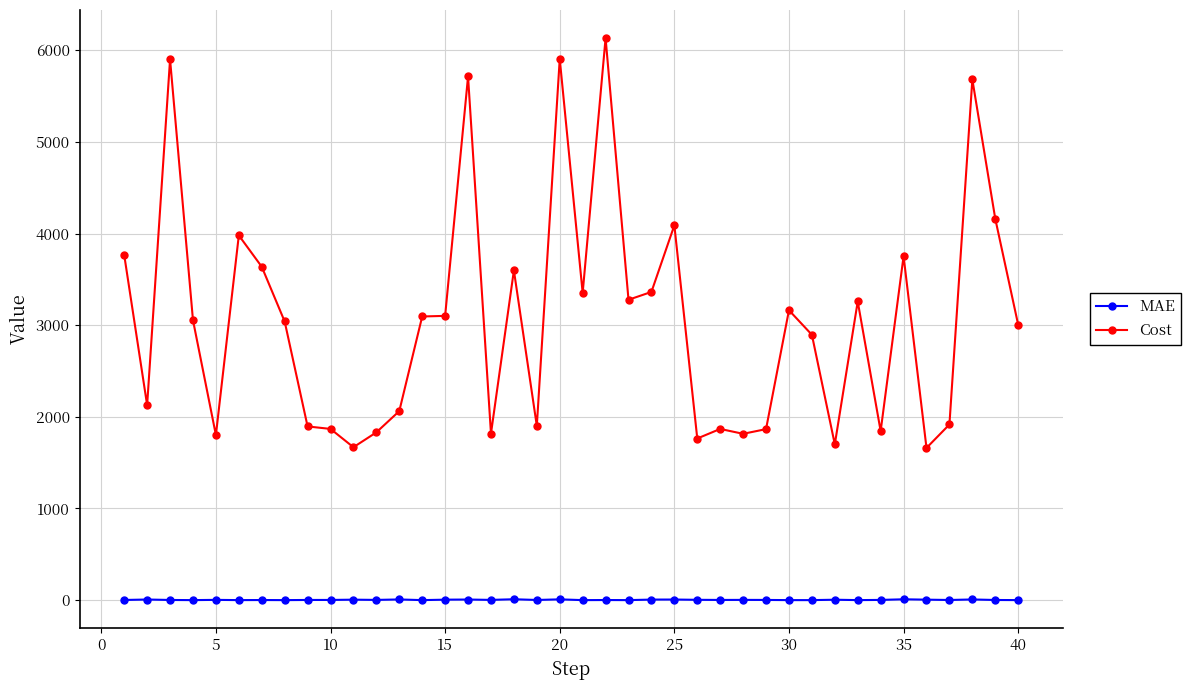

Count the number of categories in the chart.

40